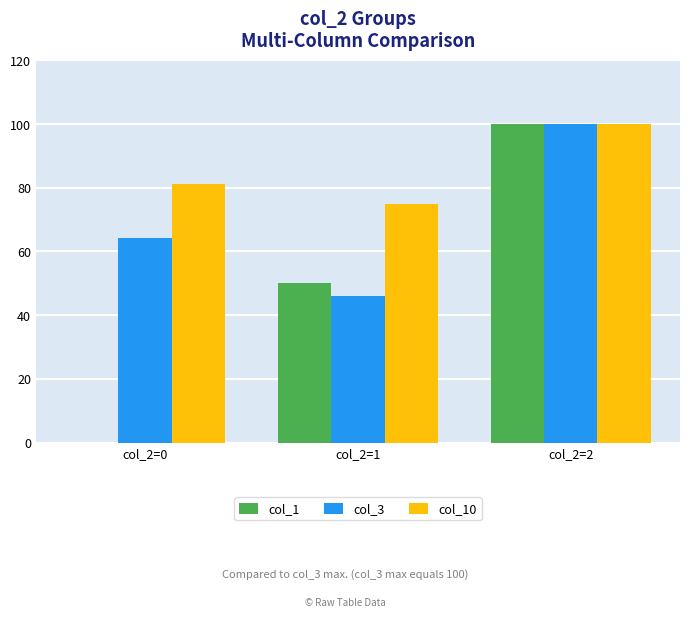

Between col_2=0 and col_2=1, which series saw the biggest shift?

col_1